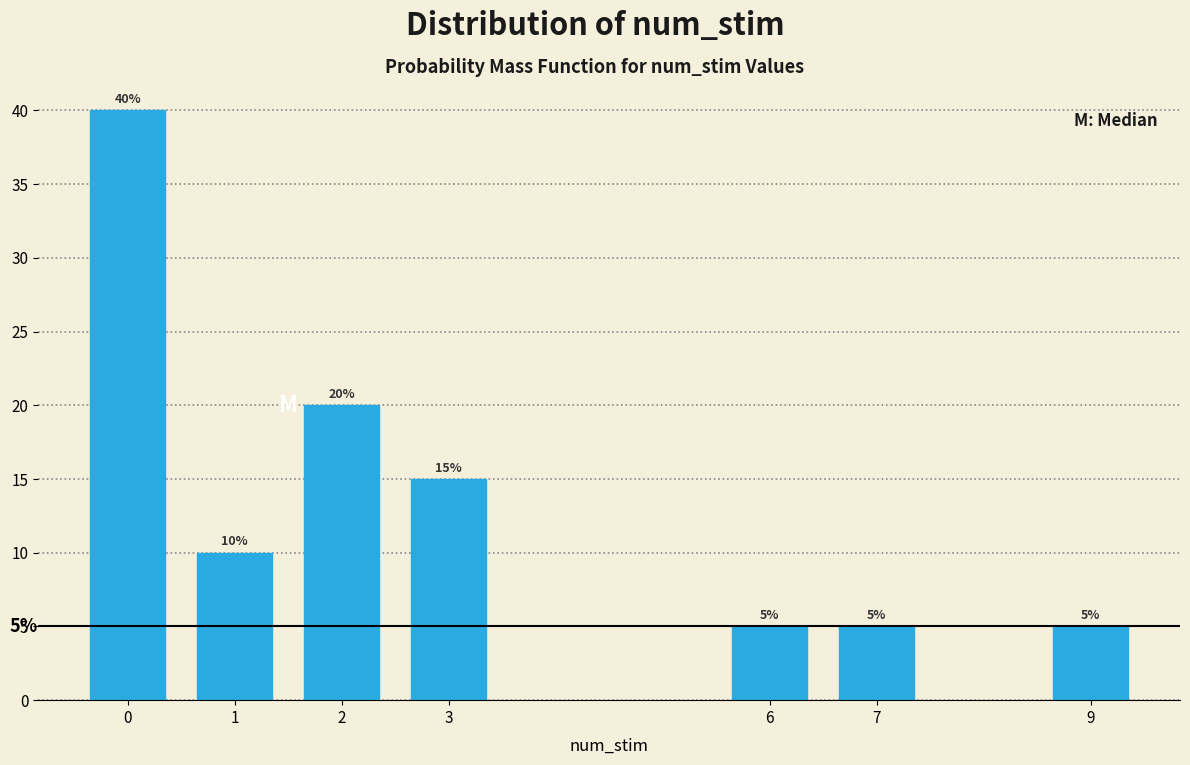

Reading right to left, what are all the values shown in this chart?

9=5	7=5	6=5	3=15	2=20	1=10	0=40